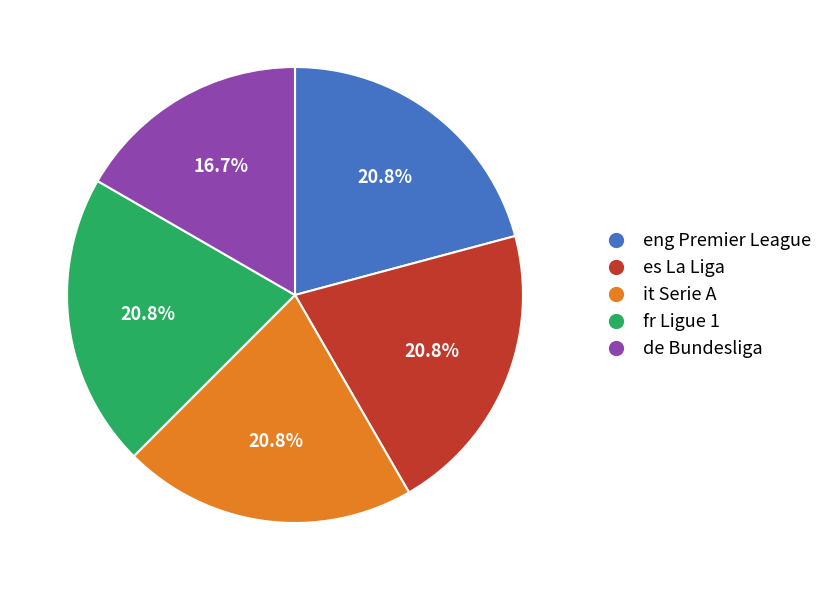

How many slices are in this pie chart?

5